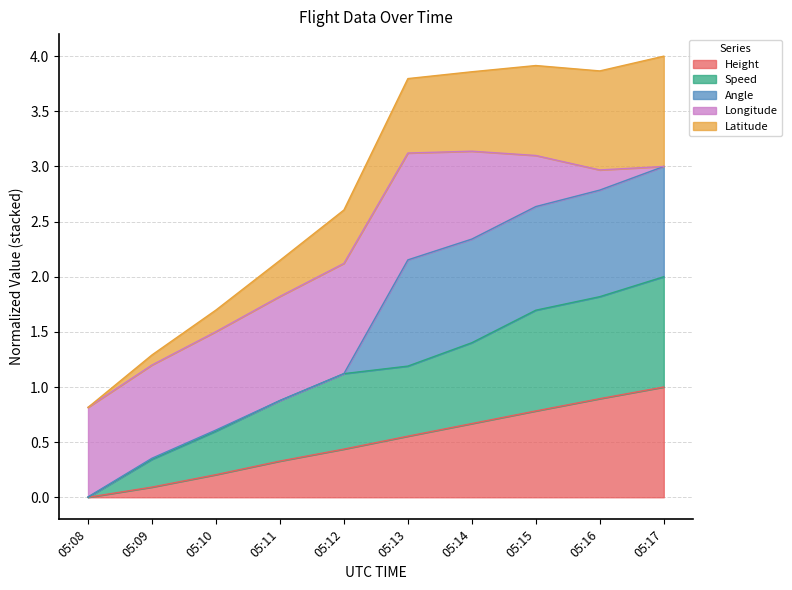

At which category is the sum across all series the highest?

05:17